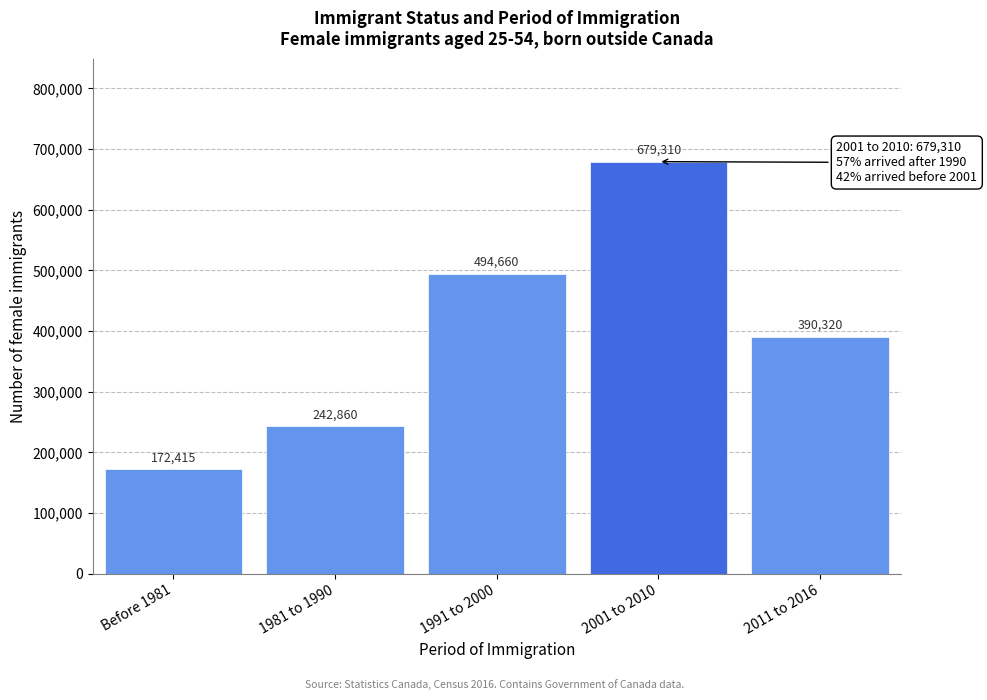

Reading right to left, transcribe all the data shown in this chart.

390320	679310	494660	242860	172415